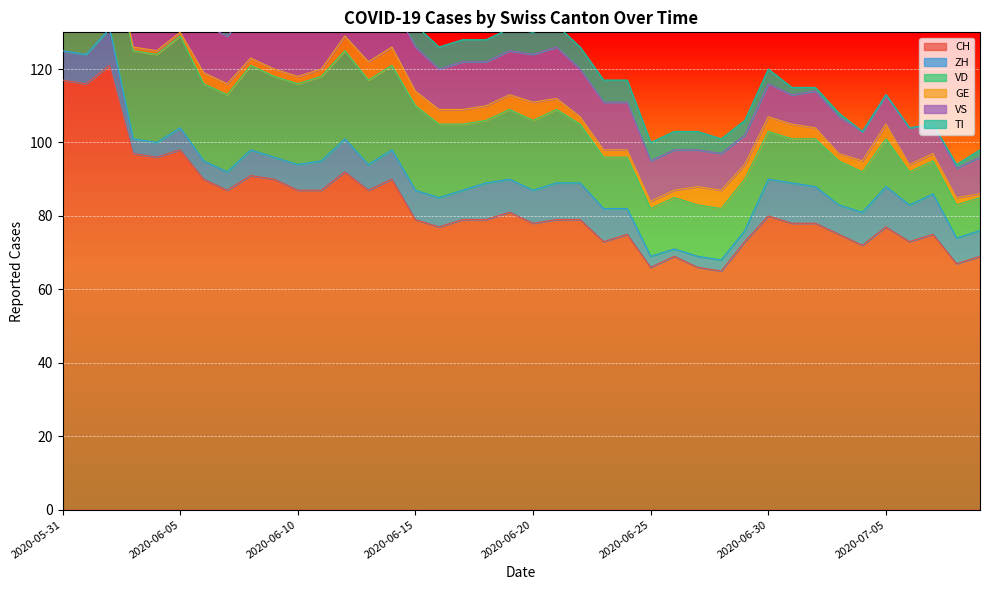

At which category does VS reach its first local valley?

2020-06-03